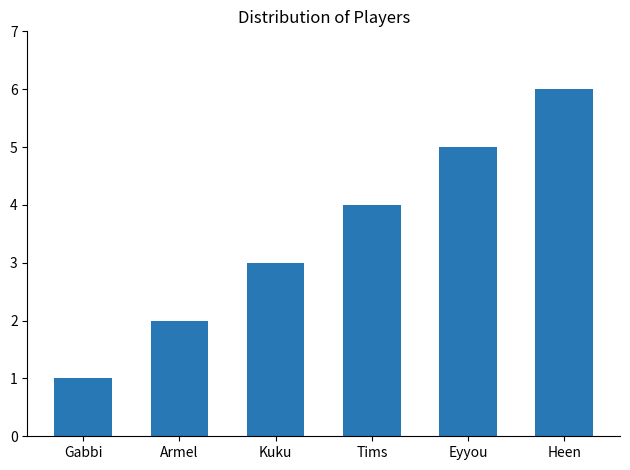

What is the maximum value shown in the chart?

6